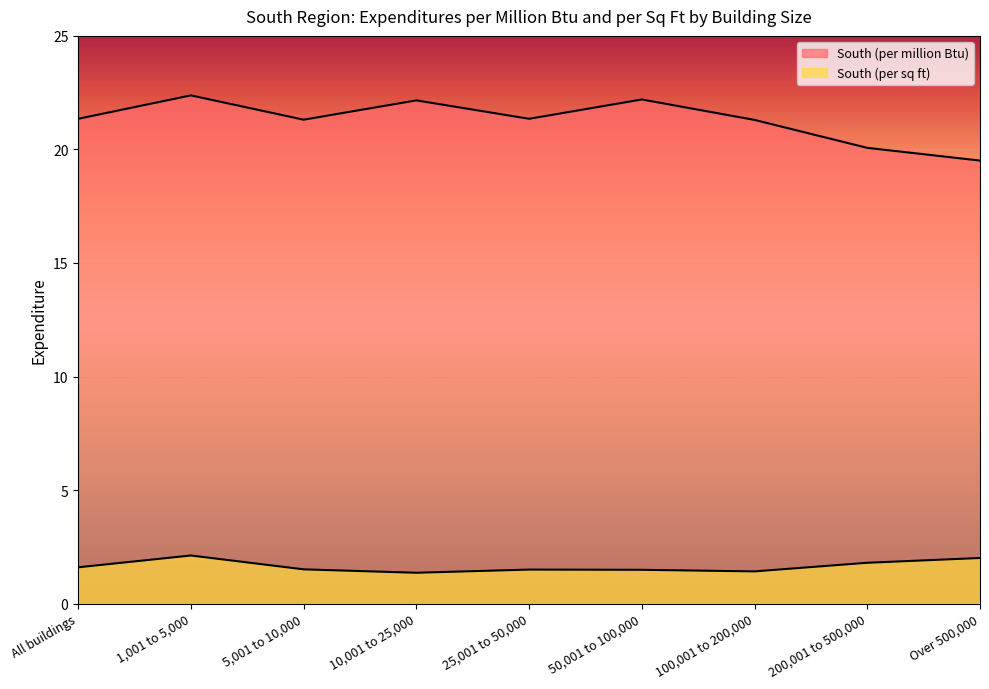

Does the chart display data point markers on the line(s)?

No